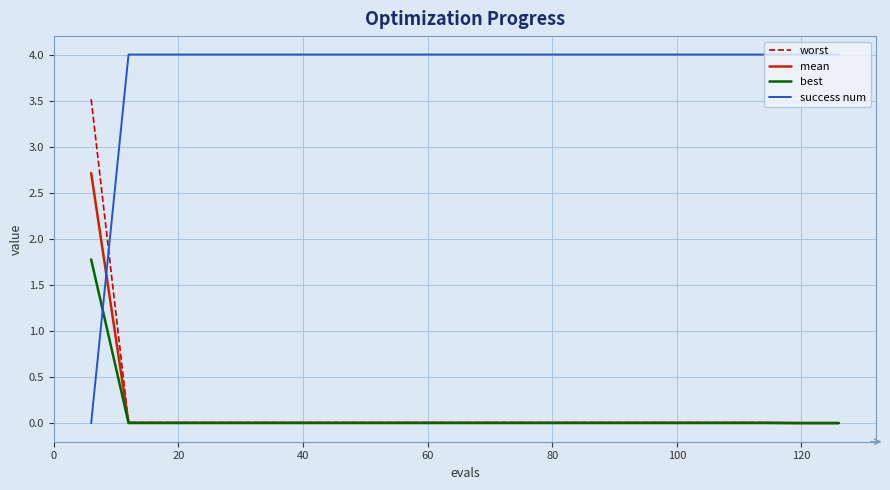

Rank the series by their maximum value, from highest to lowest.

success num, worst, mean, best